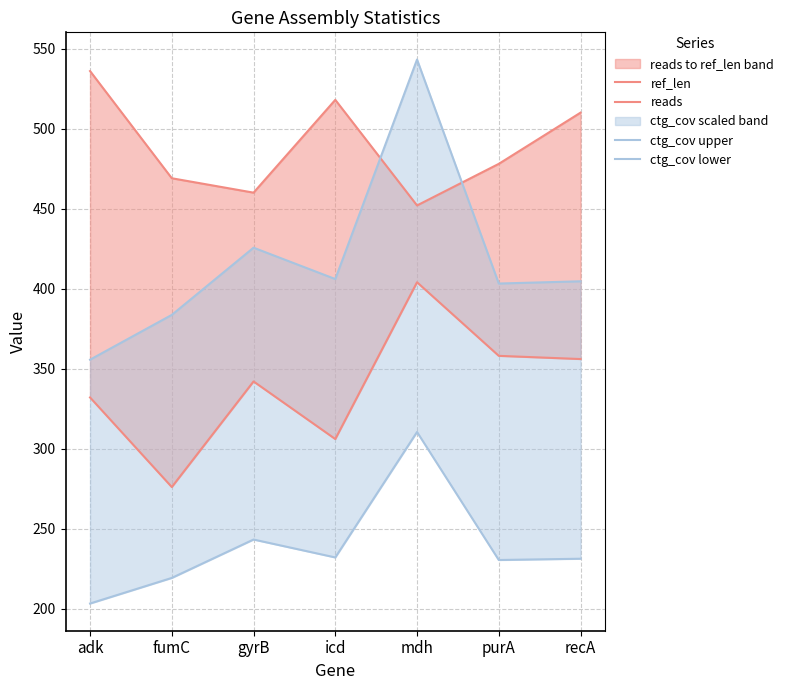

Which series has the widest spread of values?

ctg_cov upper